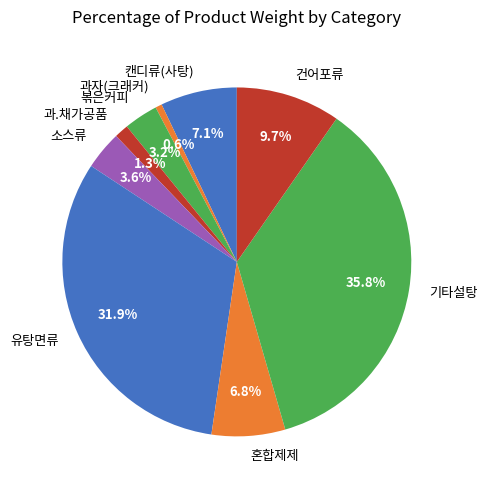

Is there a majority slice in this chart?

No